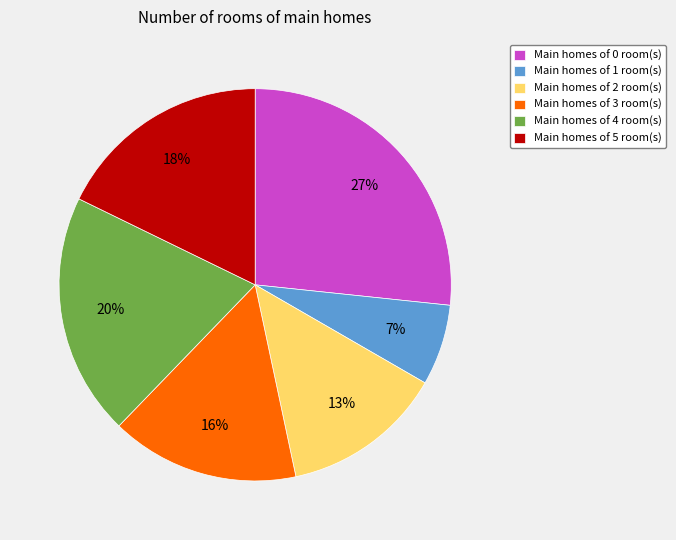

Does any single category account for the majority?

No